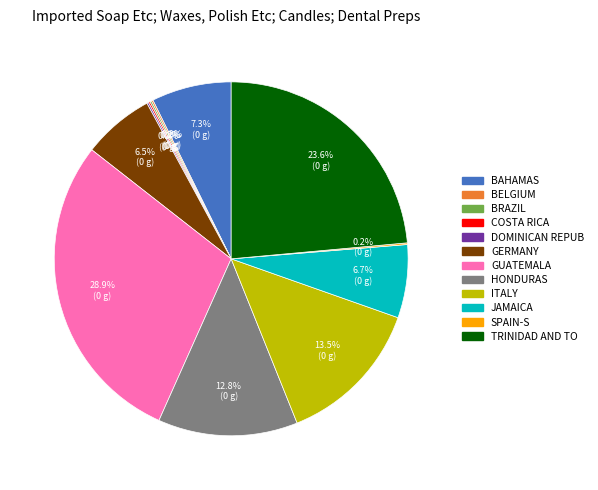

Do GERMANY and JAMAICA together represent more than half of the pie?

No